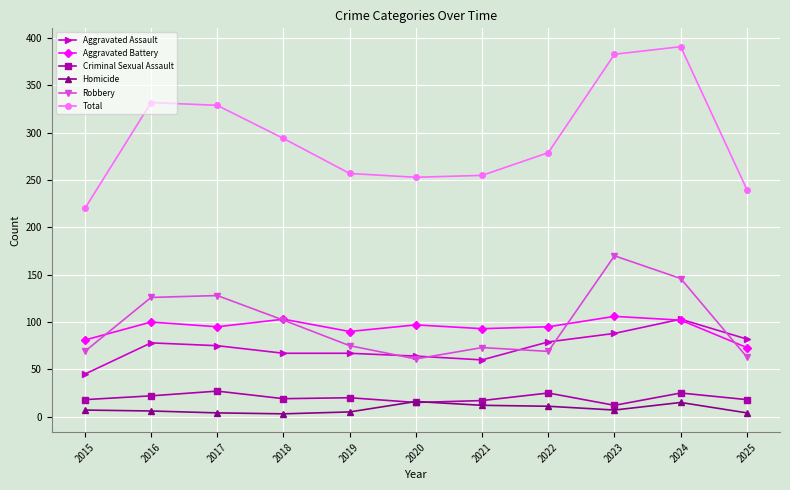

Does the chart display data point markers on the line(s)?

Yes